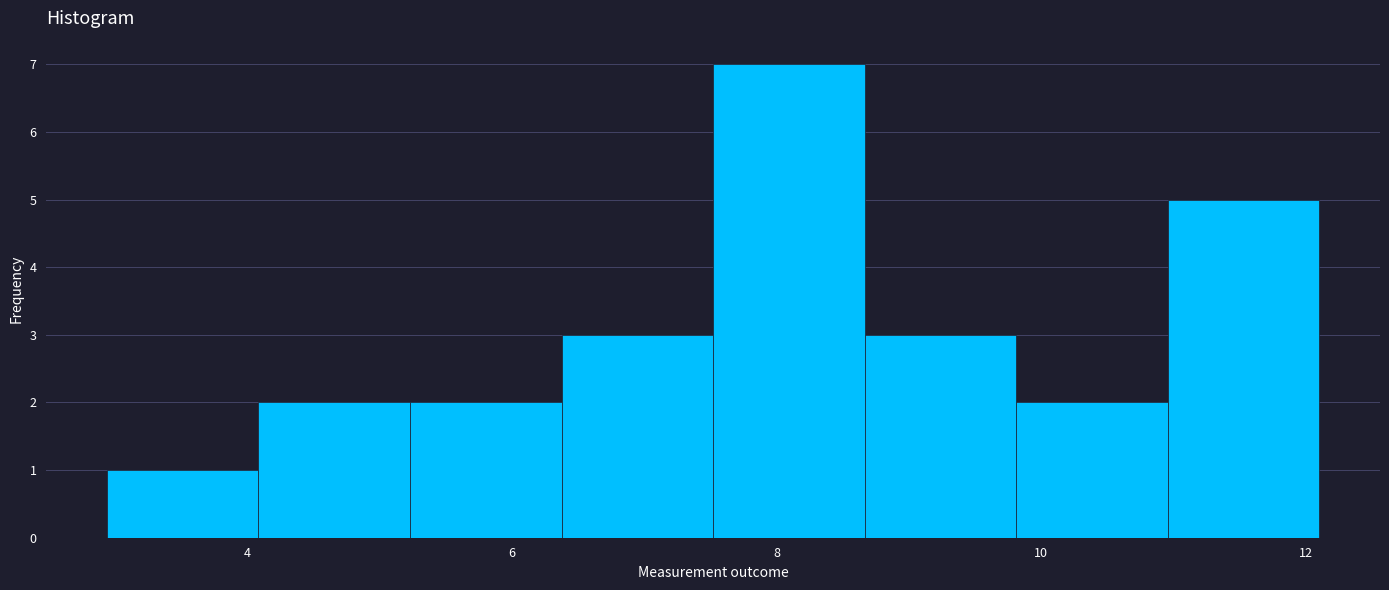

What is the height of the bar covering 8.6 to 9.8 on the x-axis? Neither the bar edges nor the heights are printed on the chart, so give them approximately, as read against the axes.

3